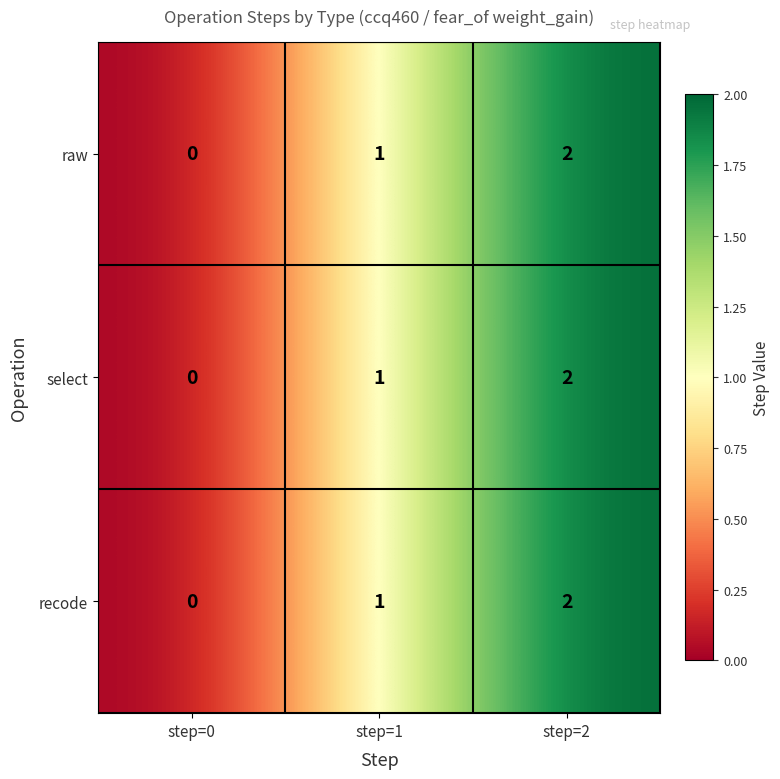

Where is raw nearest to the value 1?

step=1